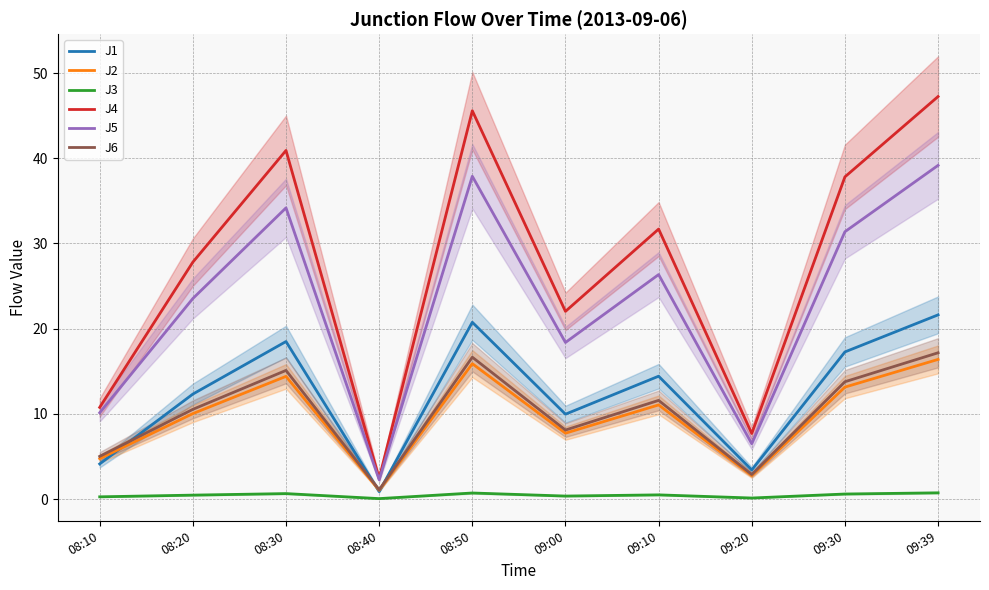

Which series has the largest total across all categories?

J4